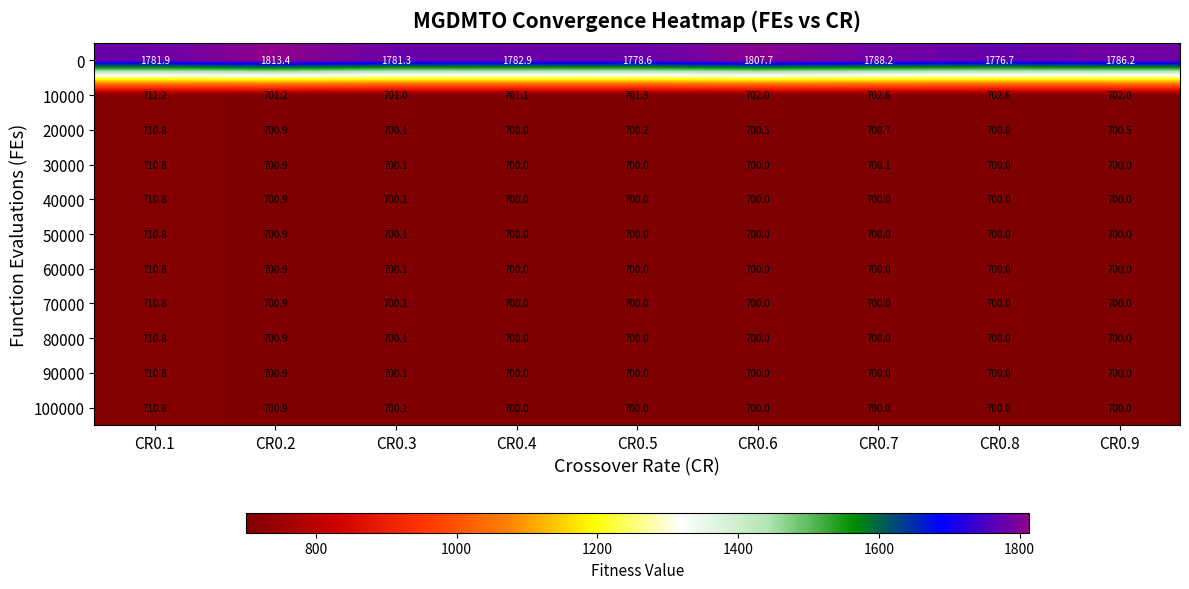

What is the highest value of the 20000 series?

710.8